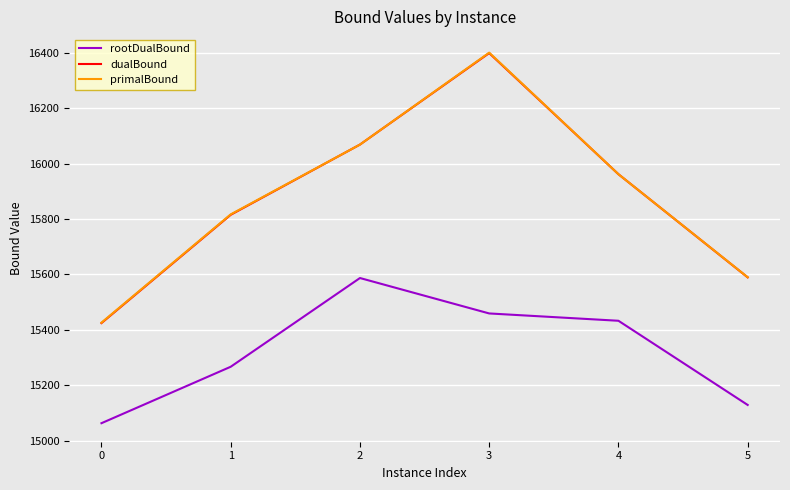

Reading right to left, what are all the values shown in this chart?

rootDualBound: 15128.8	15432.8	15459.3	15587.2	15266.8	15063.0
dualBound: 15589.6	15962.0	16399.4	16069.0	15815.4	15424.5
primalBound: 15590.0	15962.0	16401.0	16069.0	15817.0	15426.0